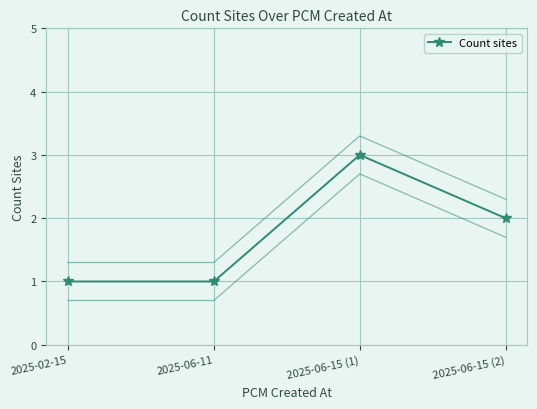

What position from the right is 2025-06-15 (1)?

2